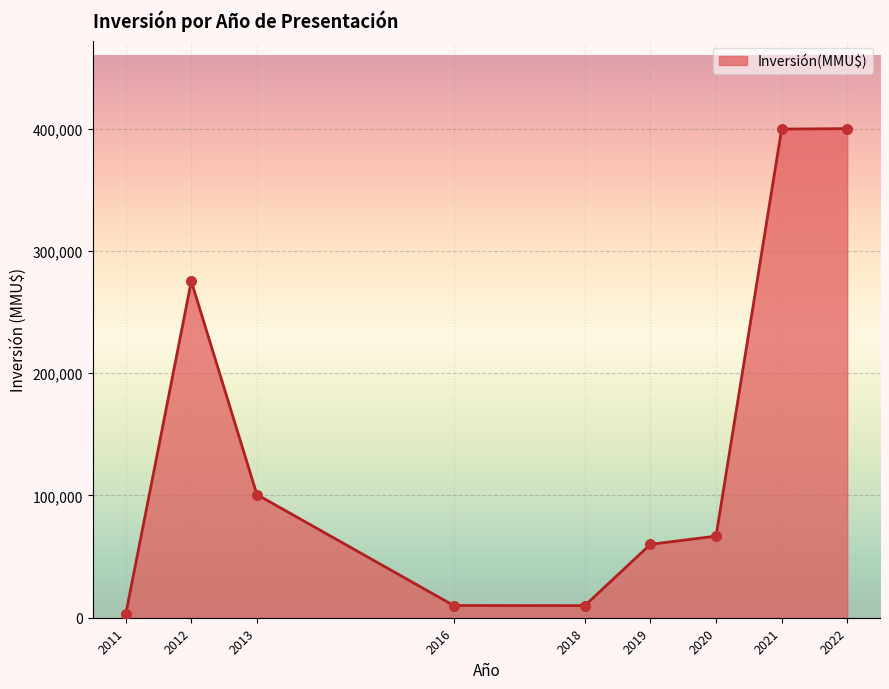

What is the ratio of the value at 2021 to the value at 2013?

4.0